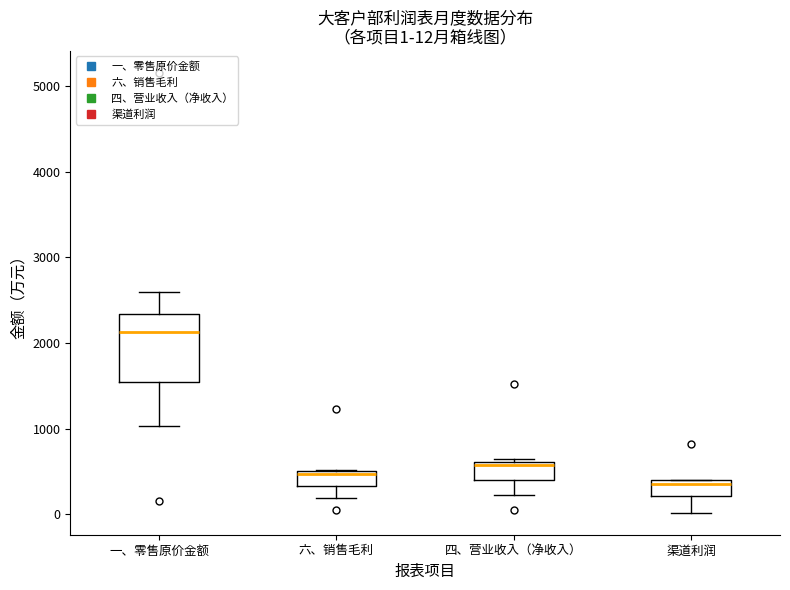

Which box is the tallest, from its lower edge to its upper edge?

一、零售原价金额